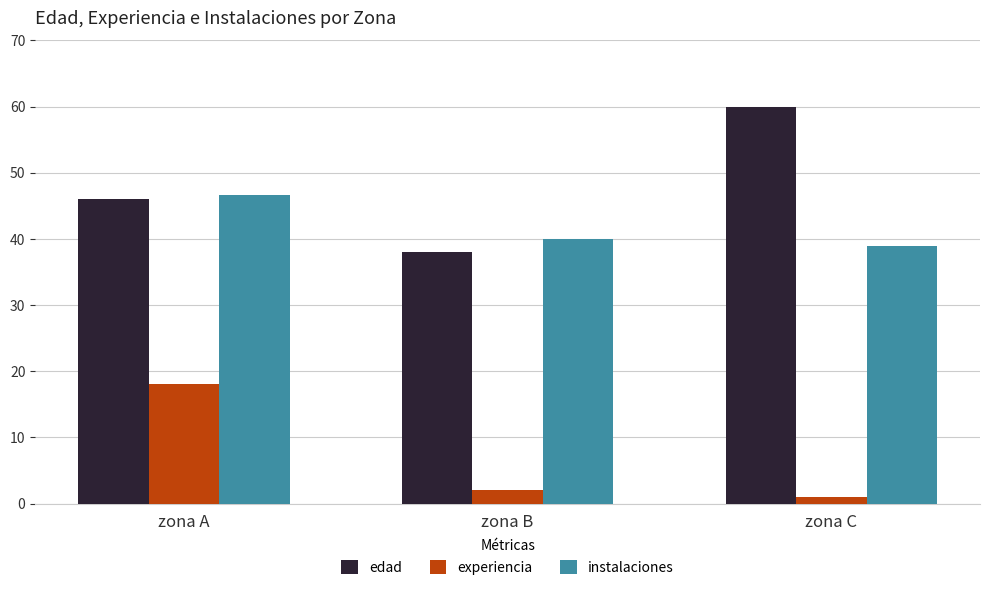

Count the edad values in the range 38 to 60.

3